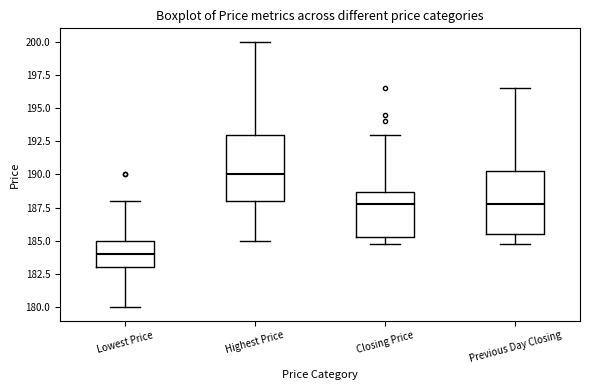

Reading left to right, read every box against the y-axis: the position of its median line, the range the box covers, and the ends of its whiskers. The values are not printed on the chart, so give them approximately, as read against the axis.

Lowest Price: median 184.0, box 183.0 to 185.0, whiskers 180.0 to 188.0
Highest Price: median 190.0, box 188.0 to 193.0, whiskers 185.0 to 200.0
Closing Price: median 188.0, box 185.5 to 188.5, whiskers 185.0 to 193.0
Previous Day Closing: median 188.0, box 185.5 to 190.5, whiskers 185.0 to 196.5